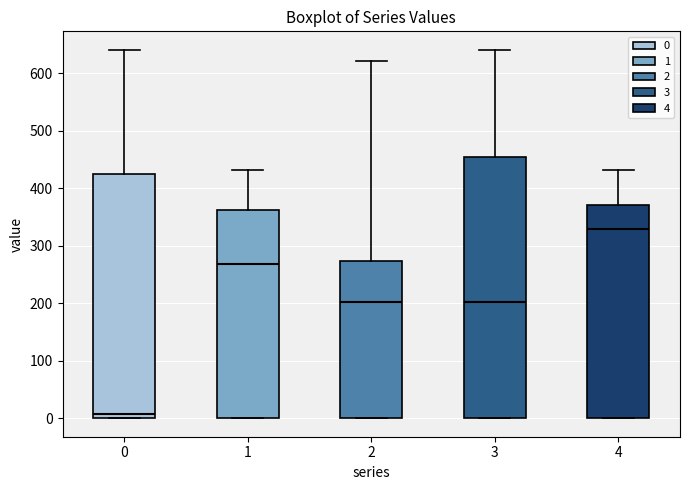

Comparing the boxes themselves (not the whiskers), which one is the tallest?

3